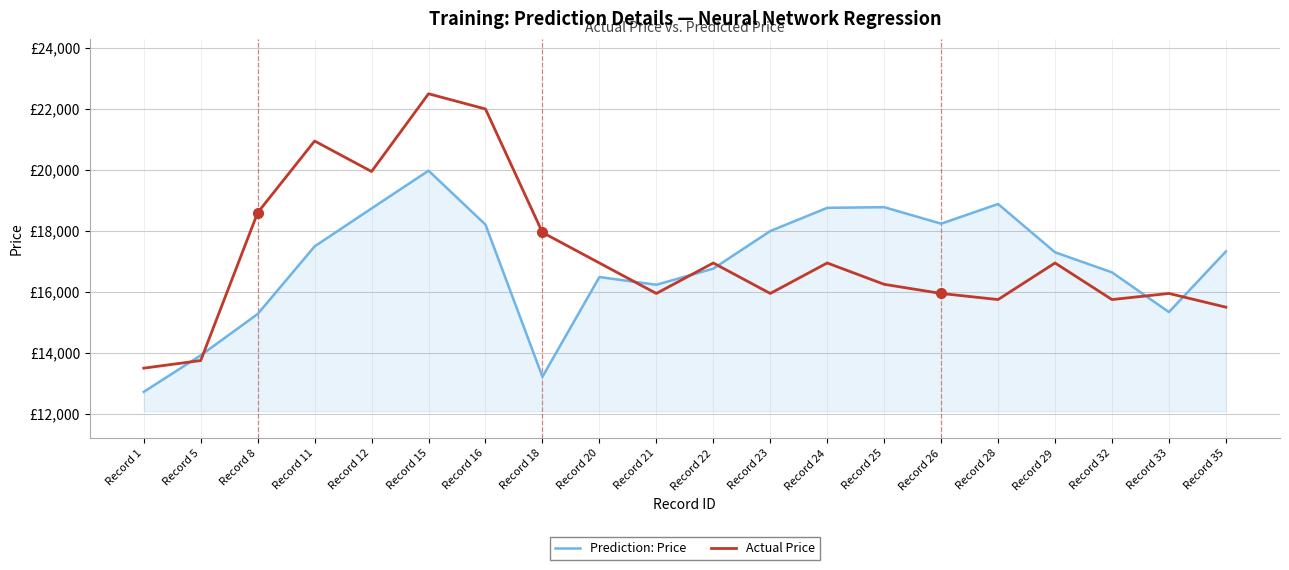

Where is the first local minimum for Prediction: Price?

Record 18